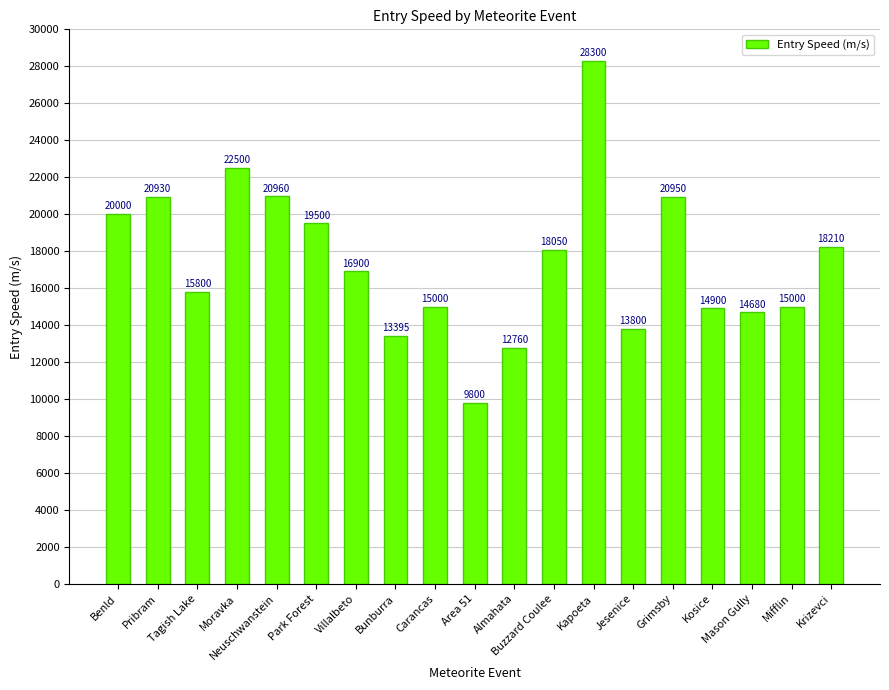

At which label does the data first exceed 16900?

Benld